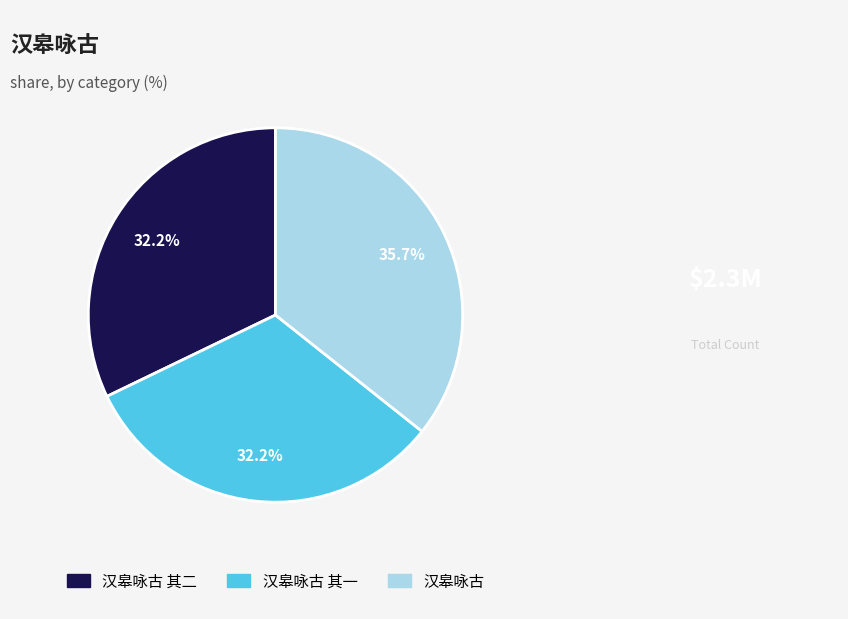

Is there any slice that represents more than half of the pie?

No